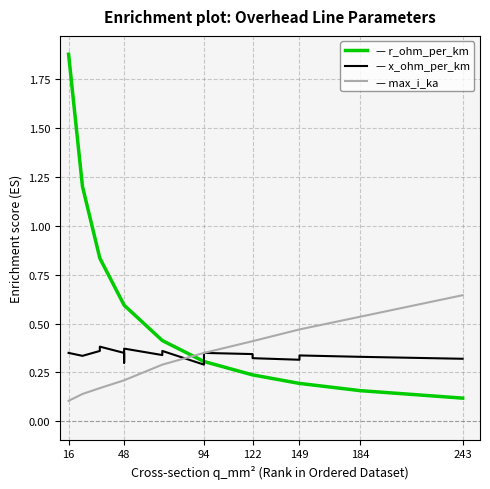

What is the label of the 2nd point from the left?

48